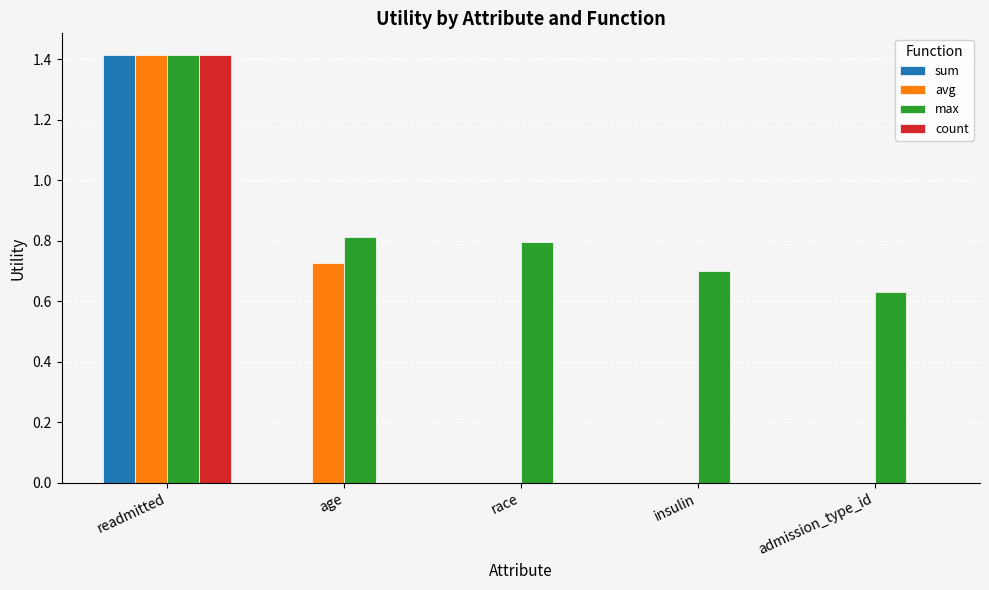

Which series has the largest total across all categories?

max